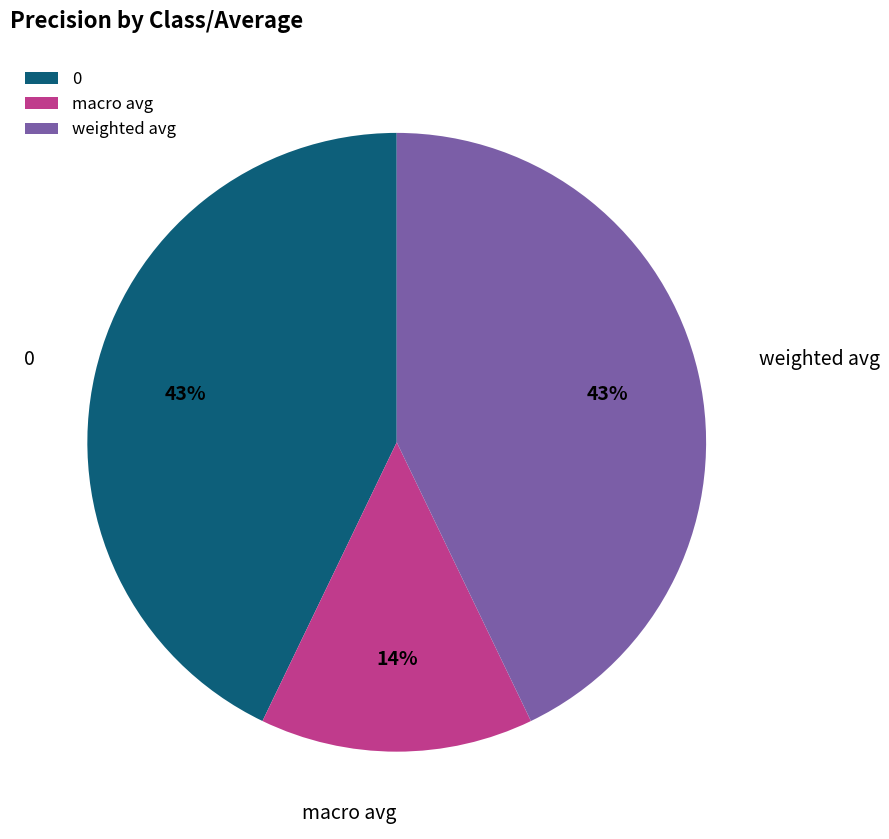

Which category has the smallest portion of the pie?

macro avg